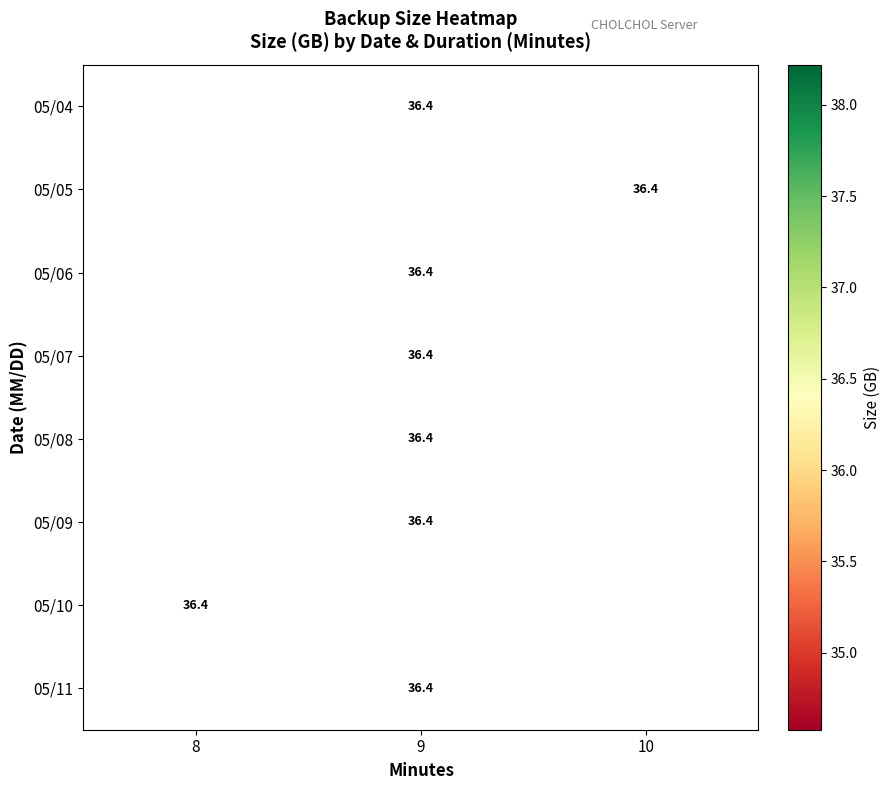

What is the smallest value displayed?

36.4